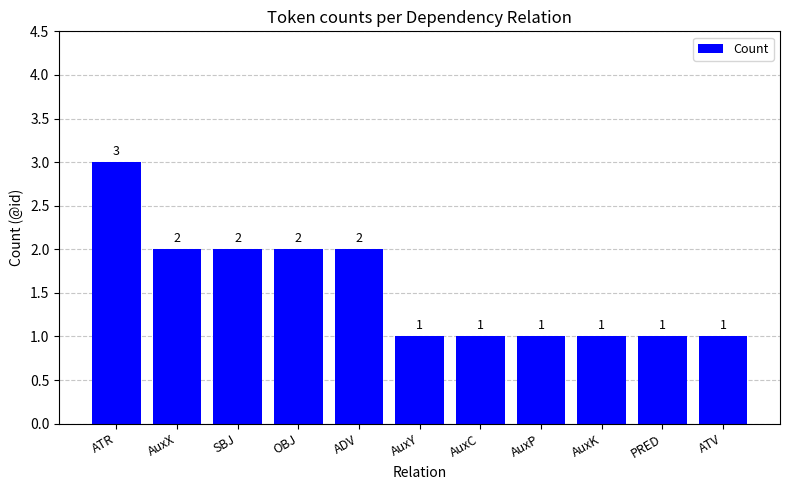

What is the change in value from AuxX to PRED?

-1